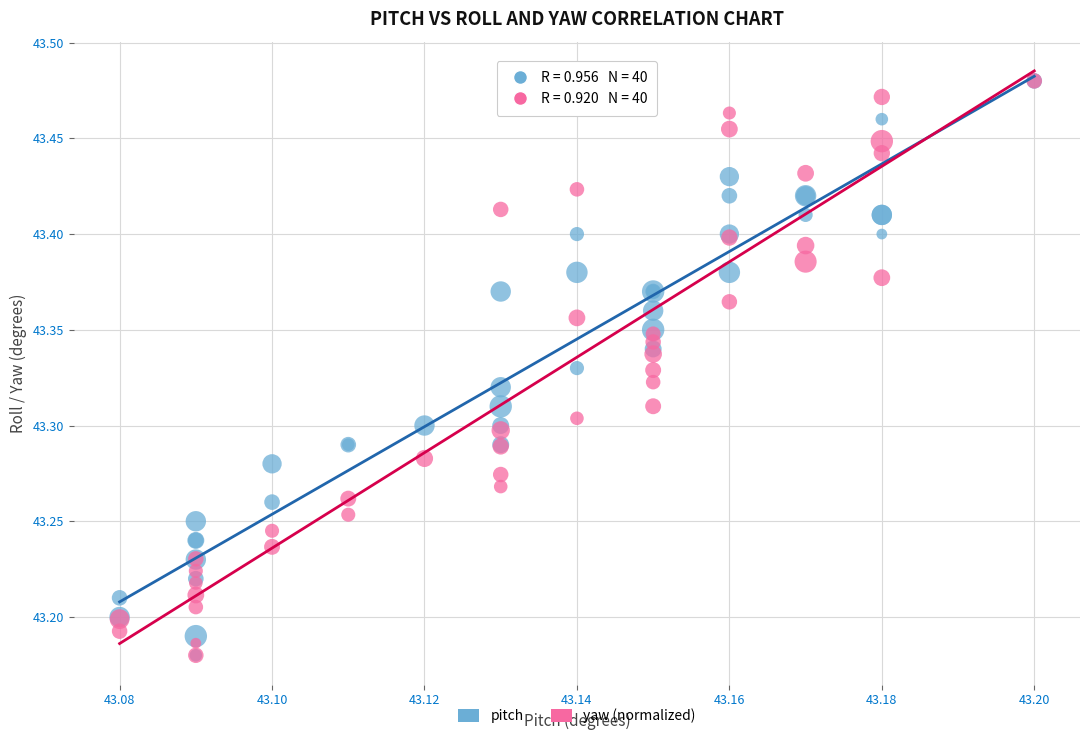

What are all the series names shown in the legend?

pitch, yaw (normalized)